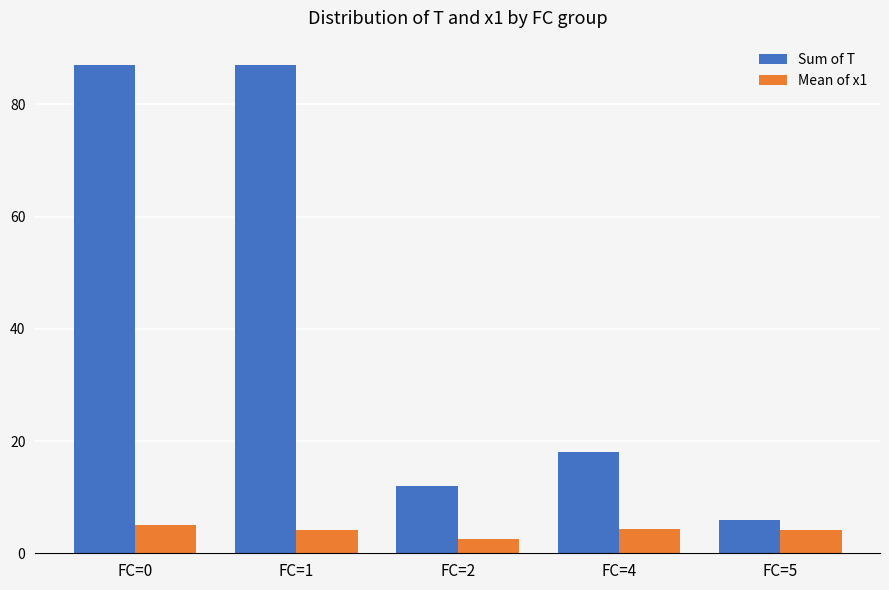

At which category does the chart reach its minimum across all series?

FC=2